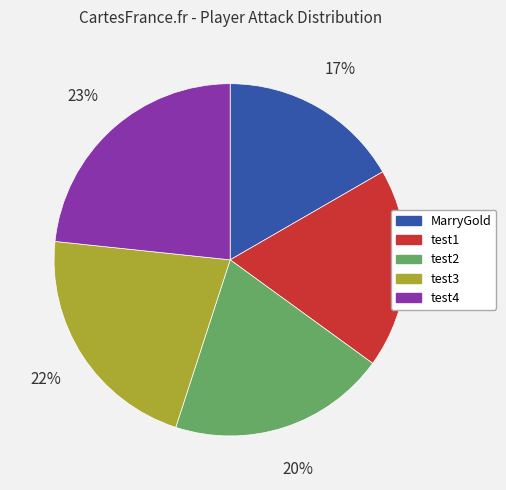

What is the largest slice in the pie chart?

test4